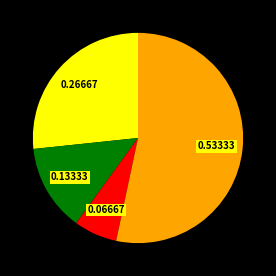

Rank the categories by value from lowest to highest.

Homicide, Aggravated Battery, Aggravated Assault, Robbery